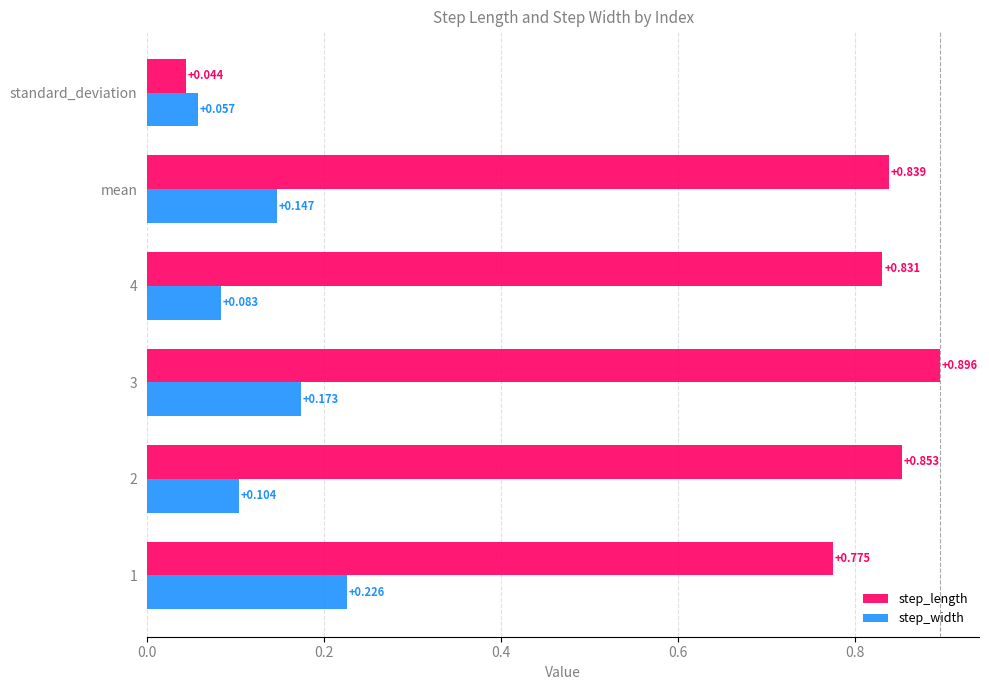

At which label is step_length closest to 0?

standard_deviation